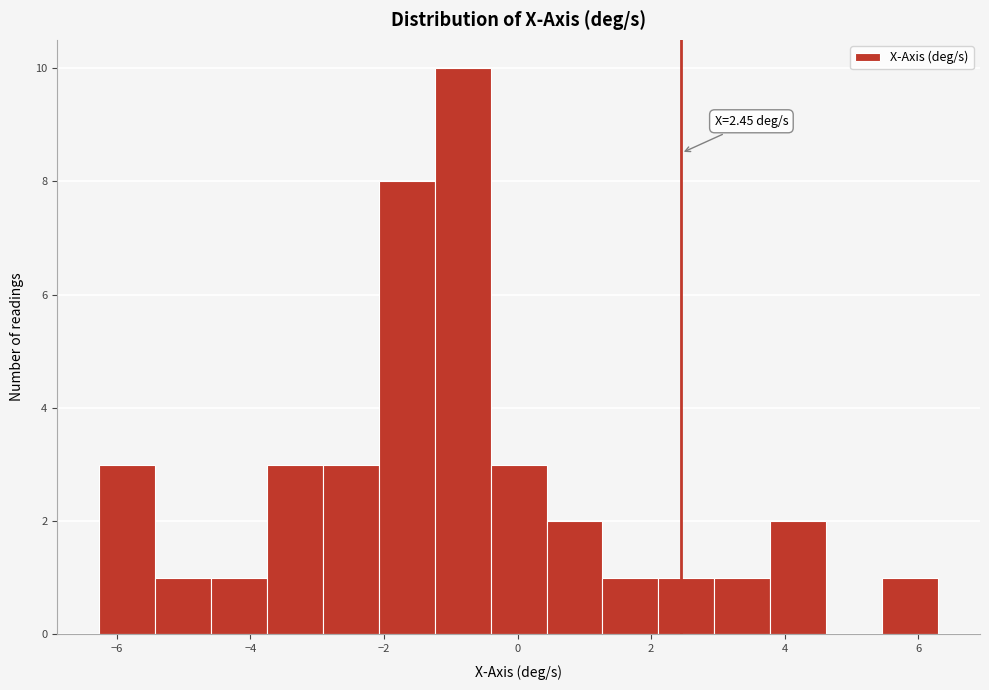

Which range on the x-axis has the tallest bar?

-1.2 to -0.4